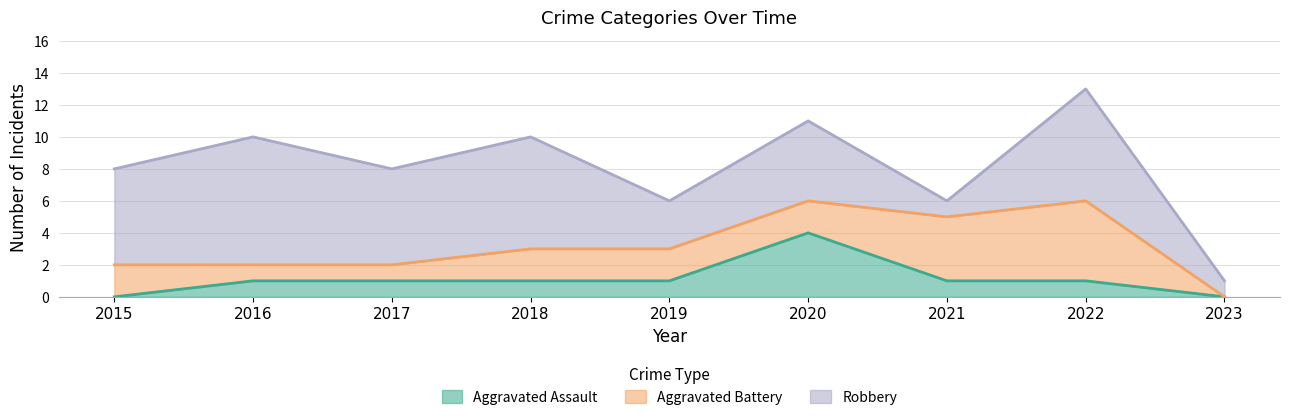

What is the difference between the second highest and minimum values in the Robbery series?

6